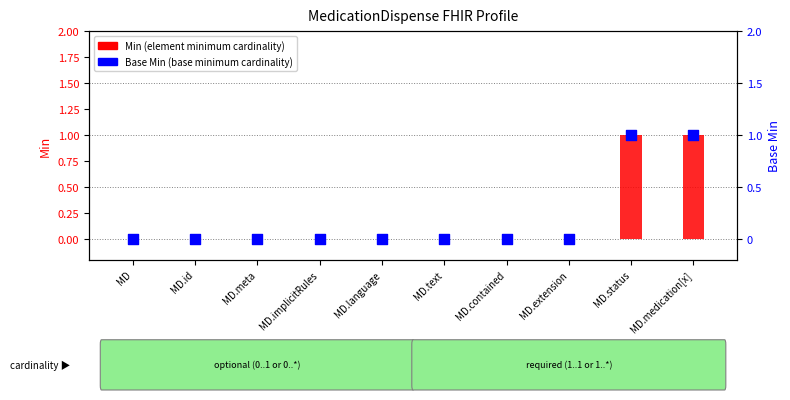

At how many categories does at least one series exceed 0?

2